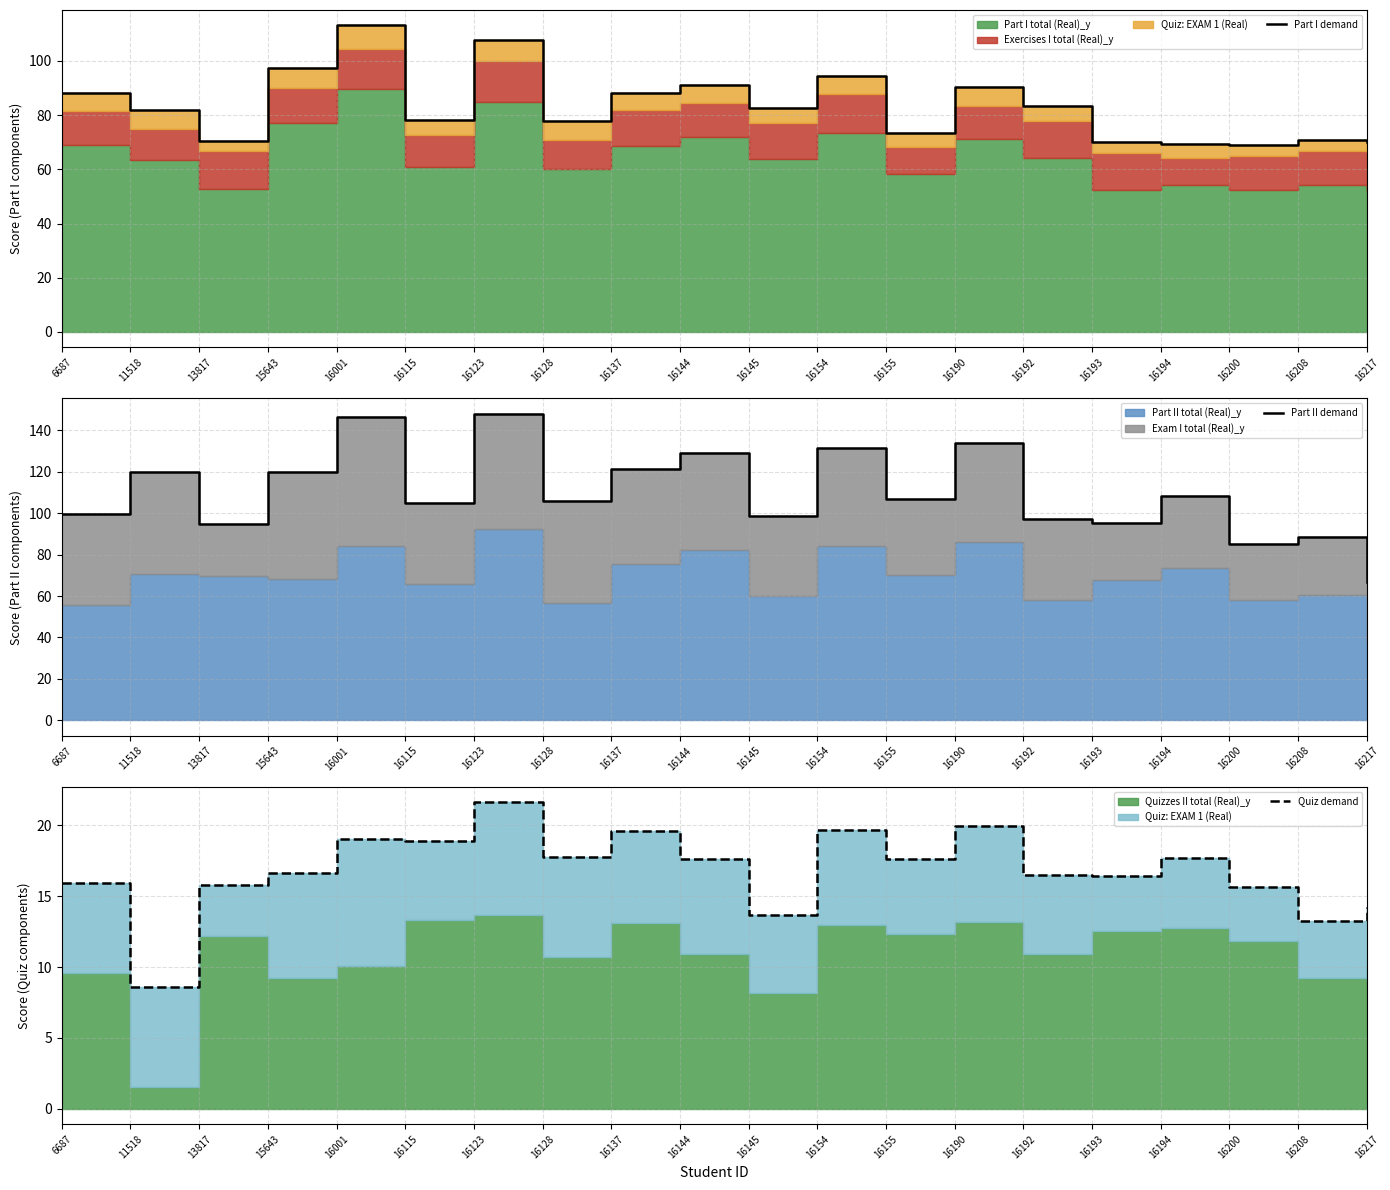

At which category does Part II demand reach its first local peak?

11518